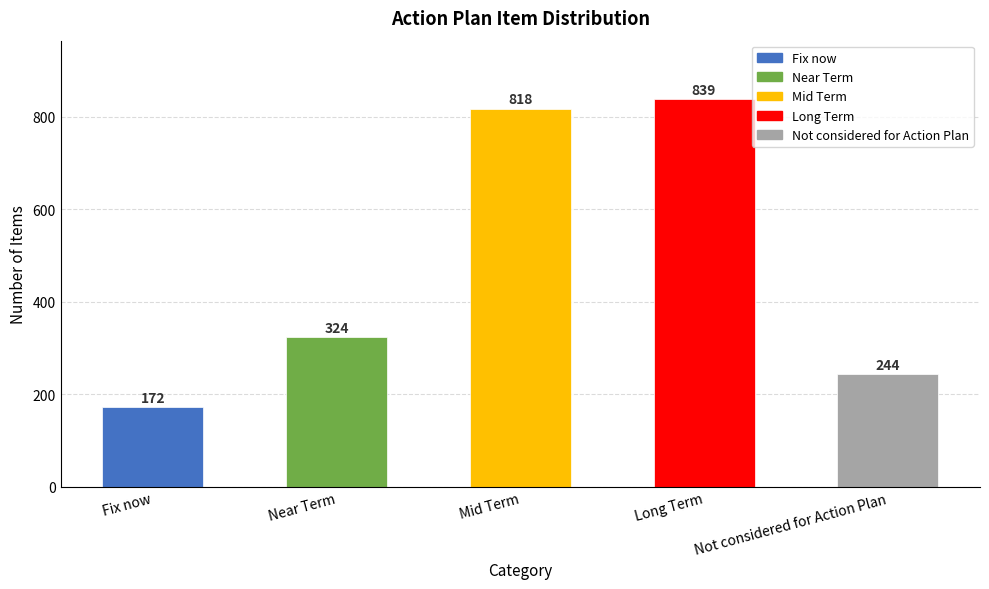

Approximately how many times larger is the value at Long Term compared to Near Term?

2.6